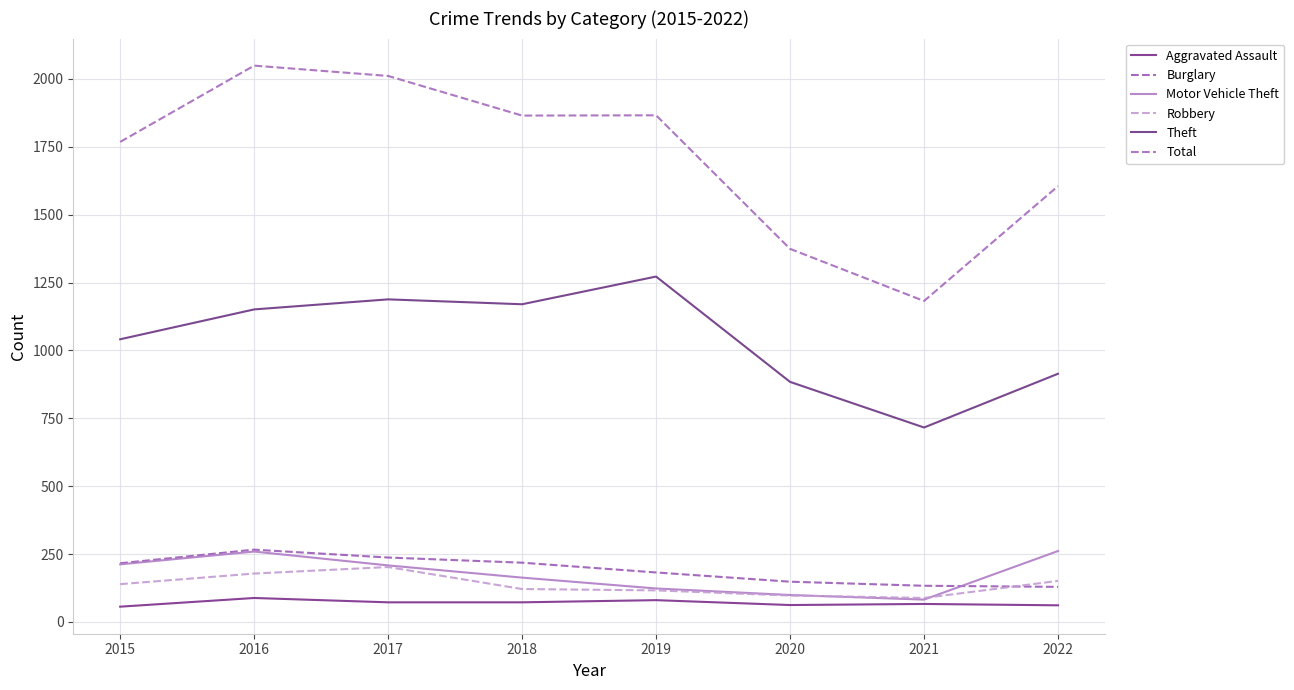

What is the highest value of the Burglary series?

266